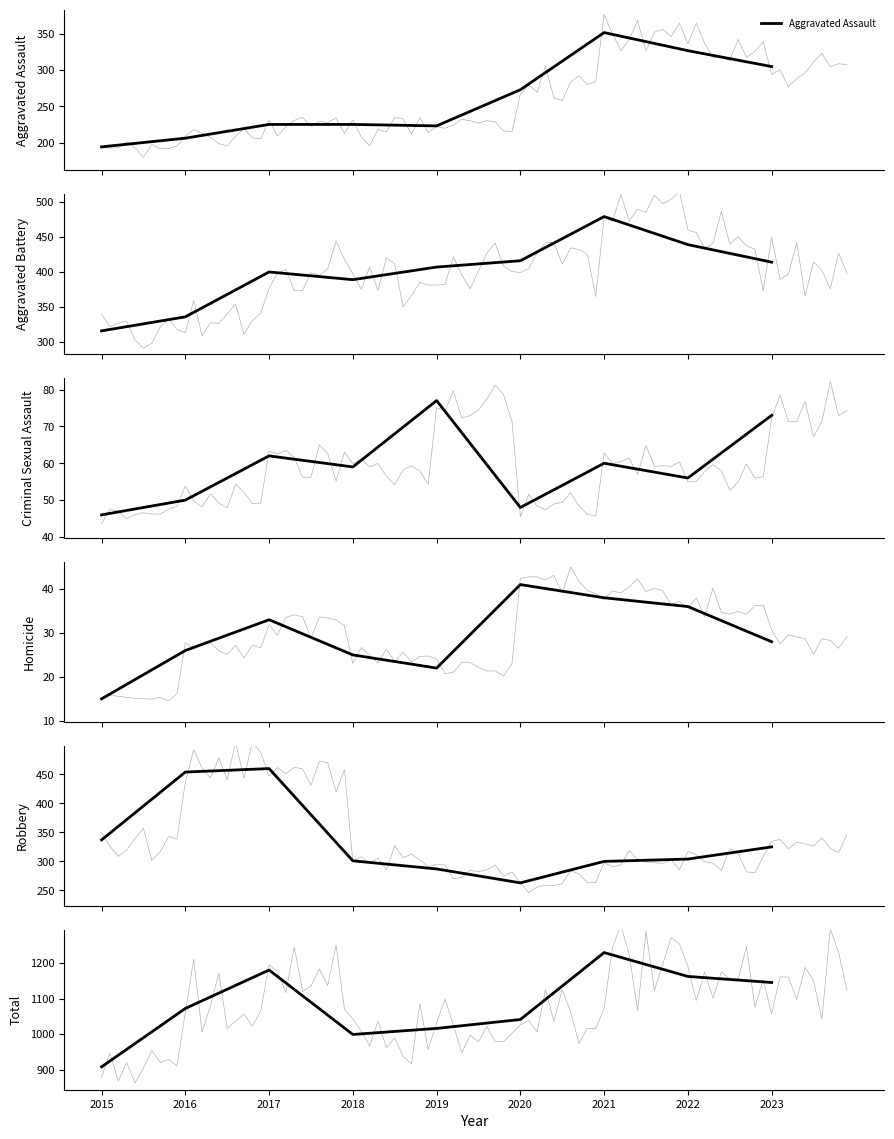

Which has a higher value, 2023 or 2017?

2023